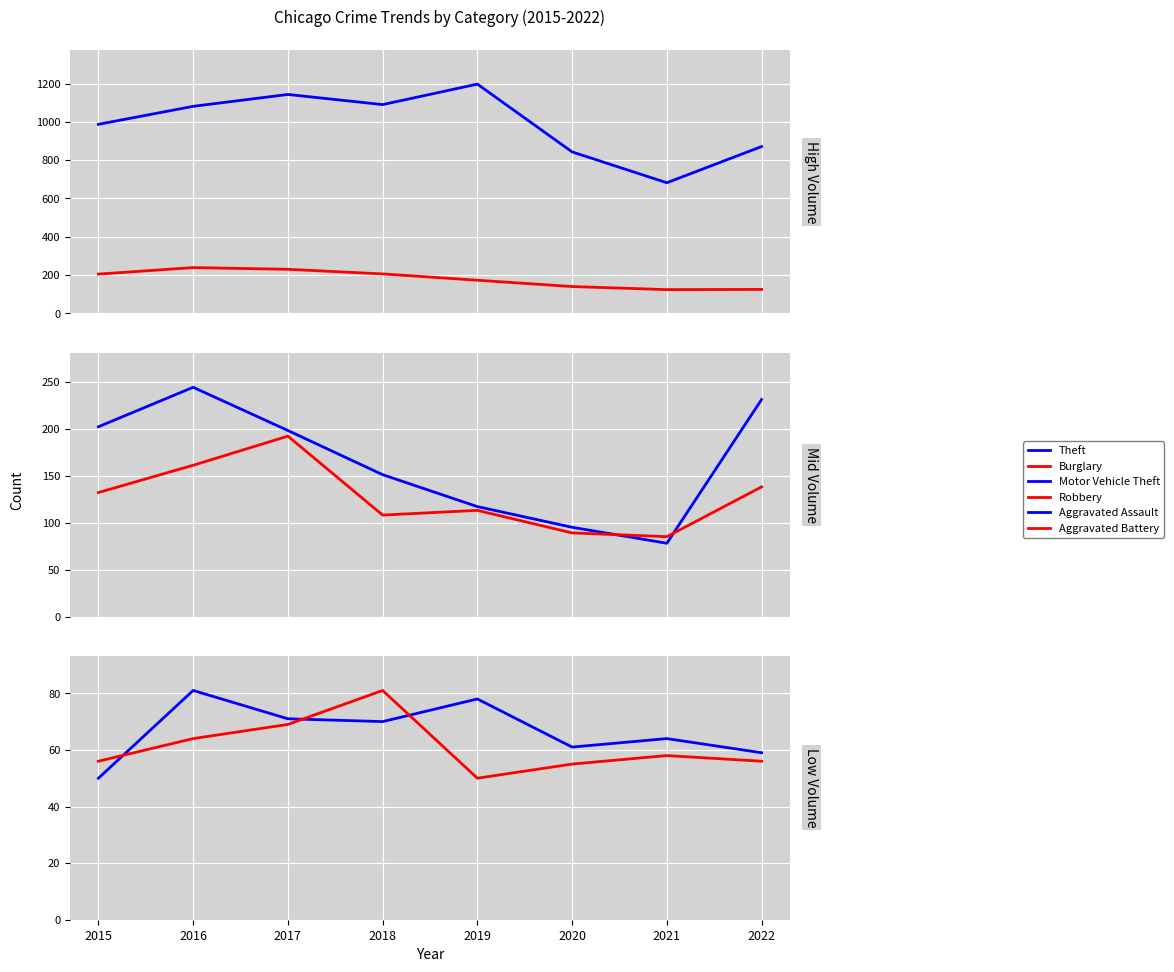

How many interior local valleys does the Aggravated Battery series have?

1